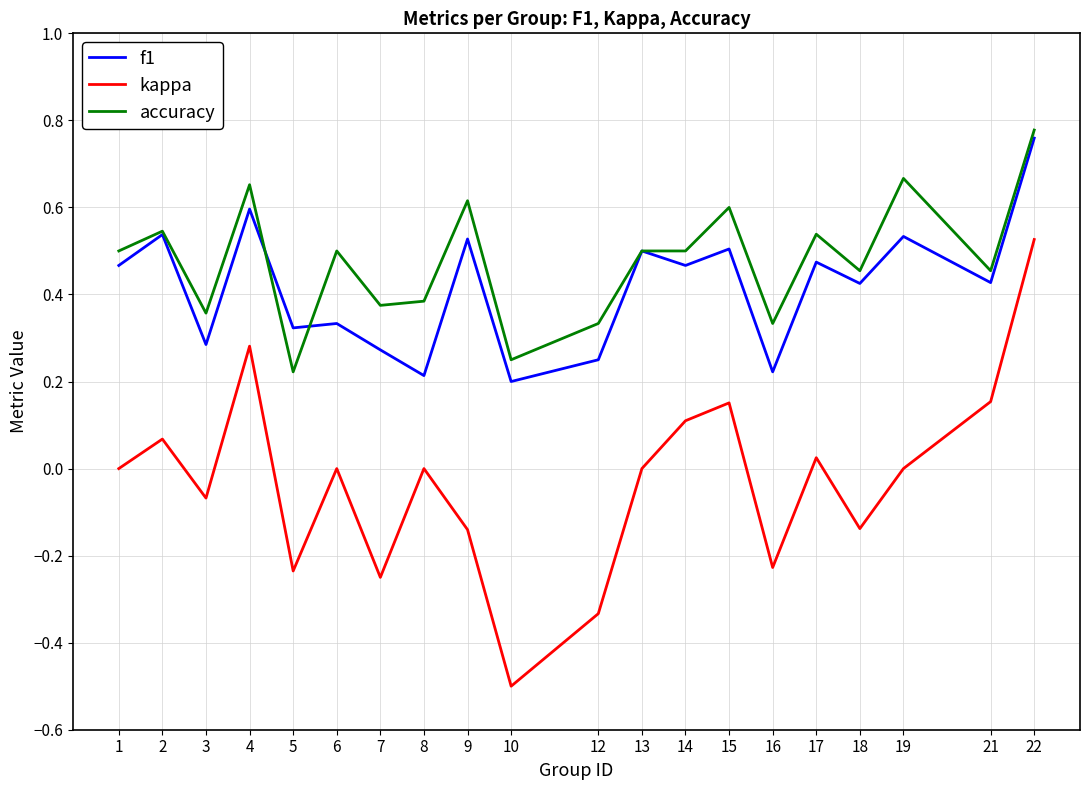

True or false: accuracy and kappa intersect in this chart.

False